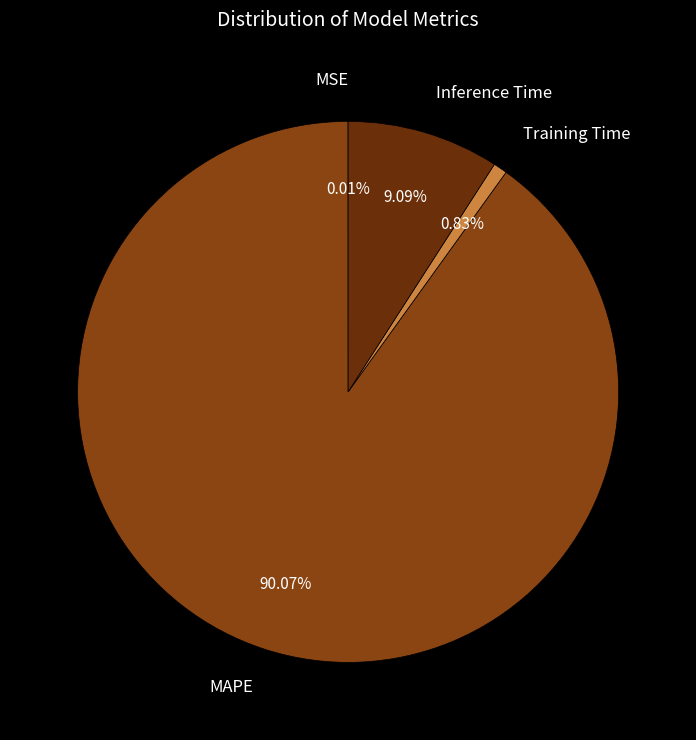

What is the largest slice in the pie chart?

MAPE